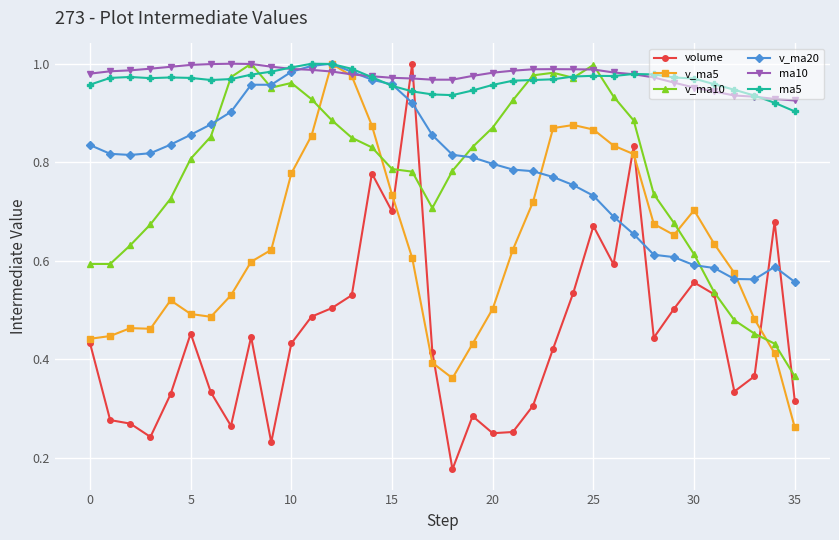

True or false: v_ma10 and v_ma20 cross at least once.

True